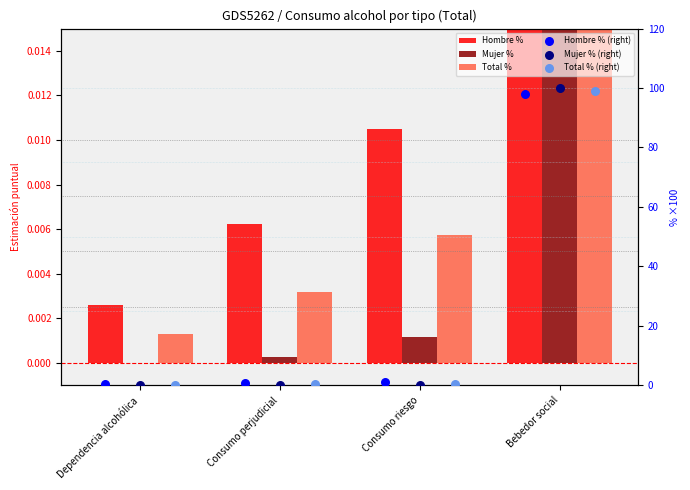

Which series contains the lowest Y value?

Mujer %